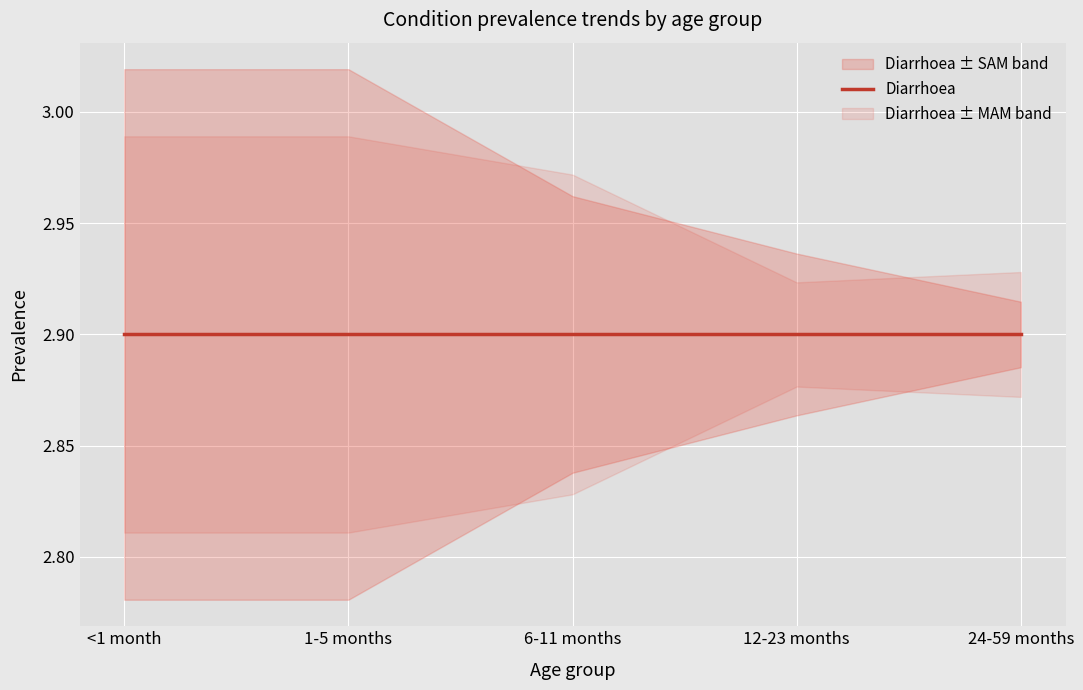

What are all the series names shown in the legend?

Diarrhoea, MAM, SAM